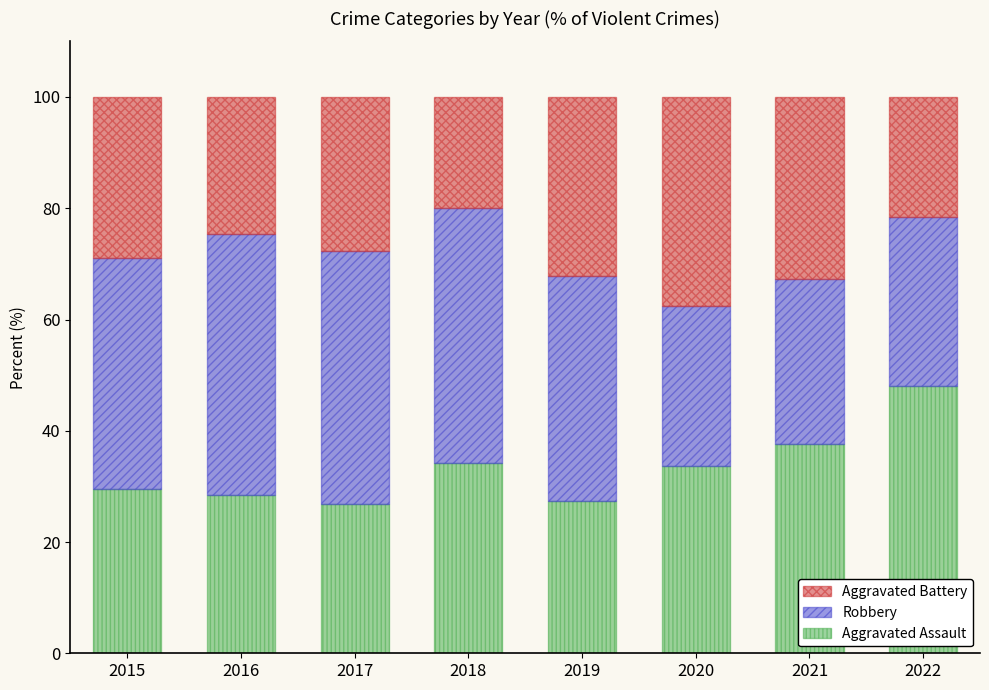

What is the difference between the second highest and minimum values in the Aggravated Assault series?

10.7